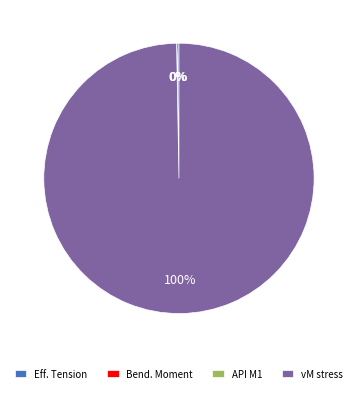

Which category has the biggest portion of the pie?

vM stress